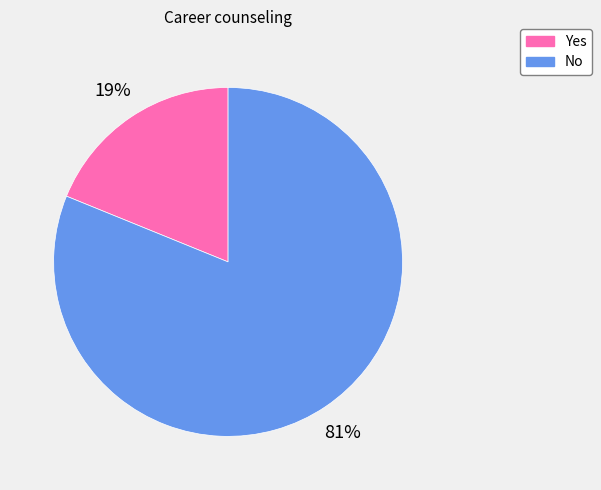

Does No account for over 50% of the chart?

Yes